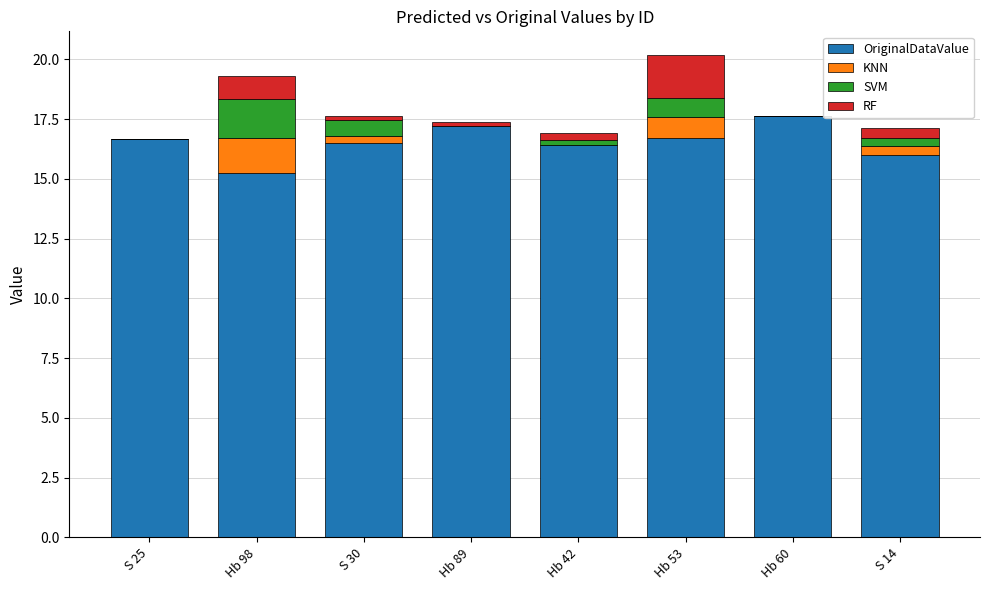

Is it true that OriginalDataValue equals 16.0 at S 14?

True